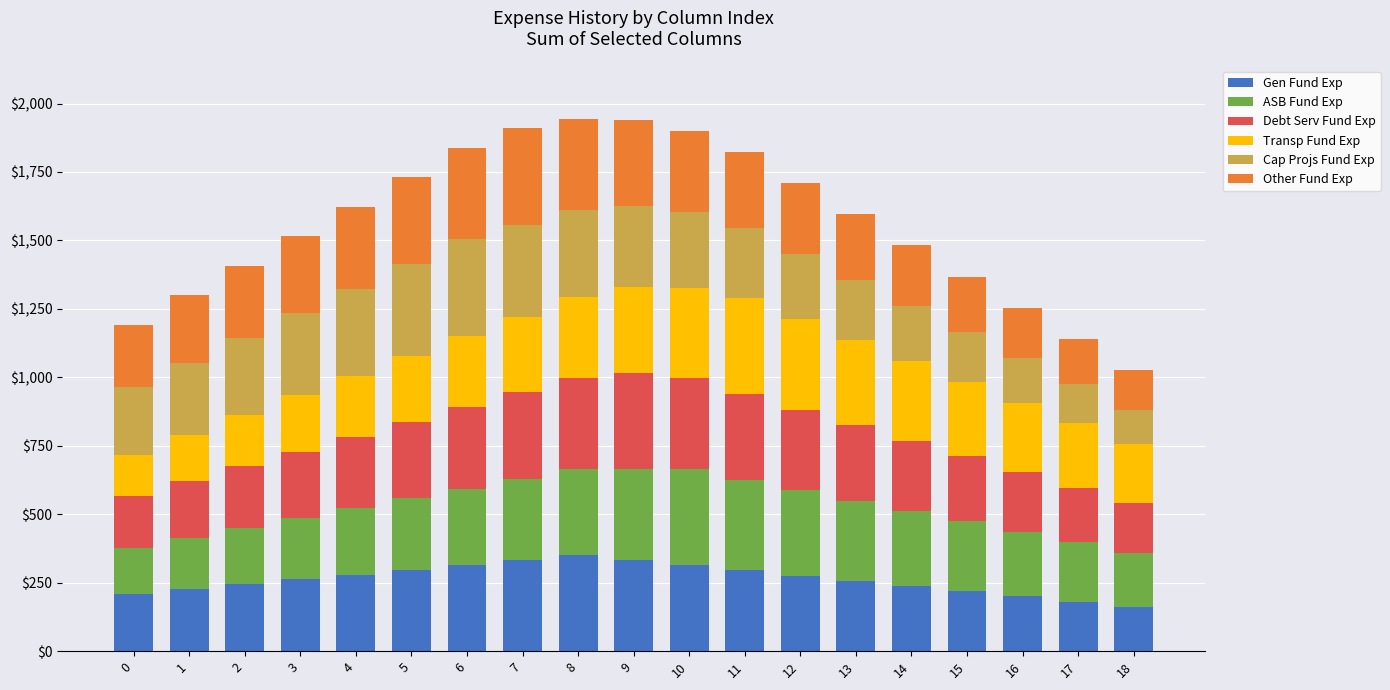

What is the total value across all series at 15?

1368